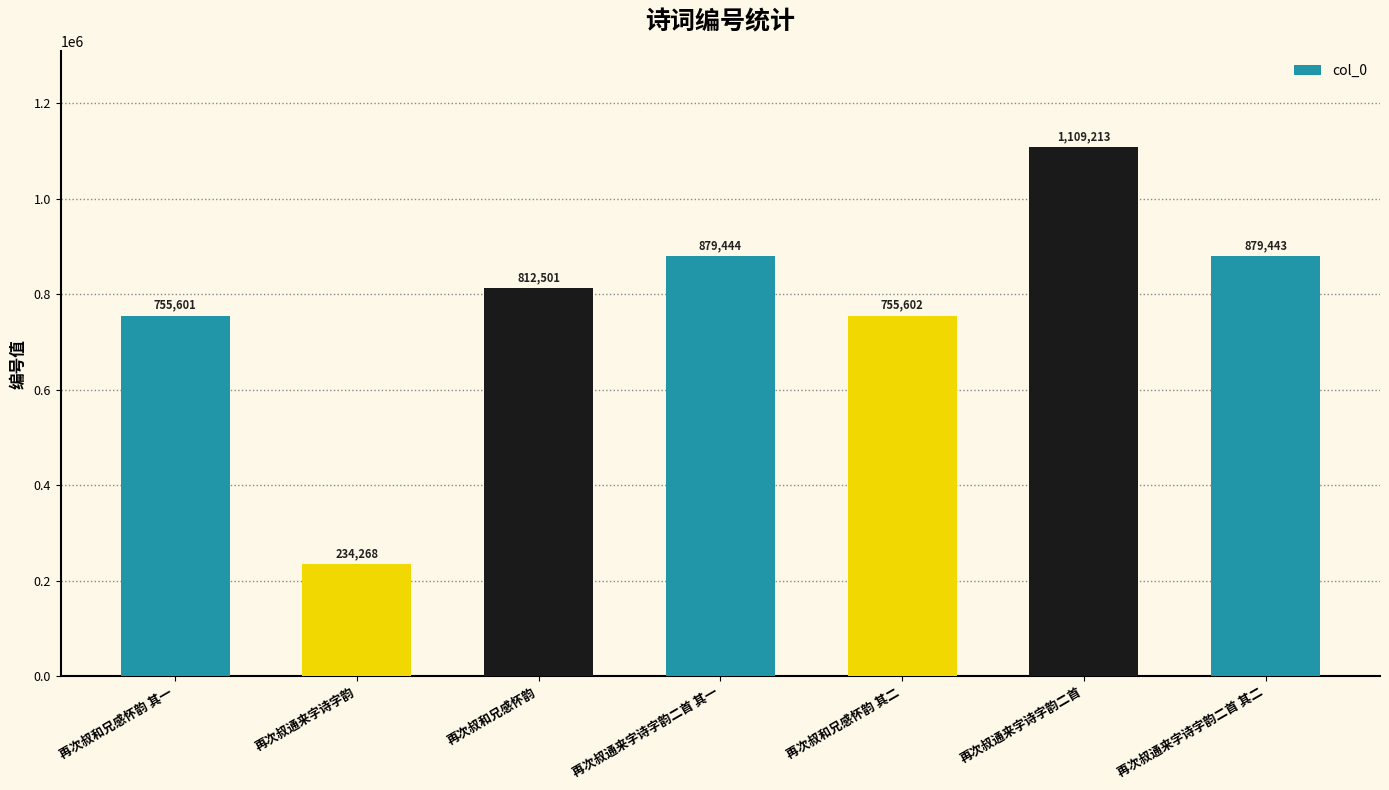

What is the difference between the values at 再次叔通来字诗字韵二首 其一 and 再次叔通来字诗字韵二首 其二?

1